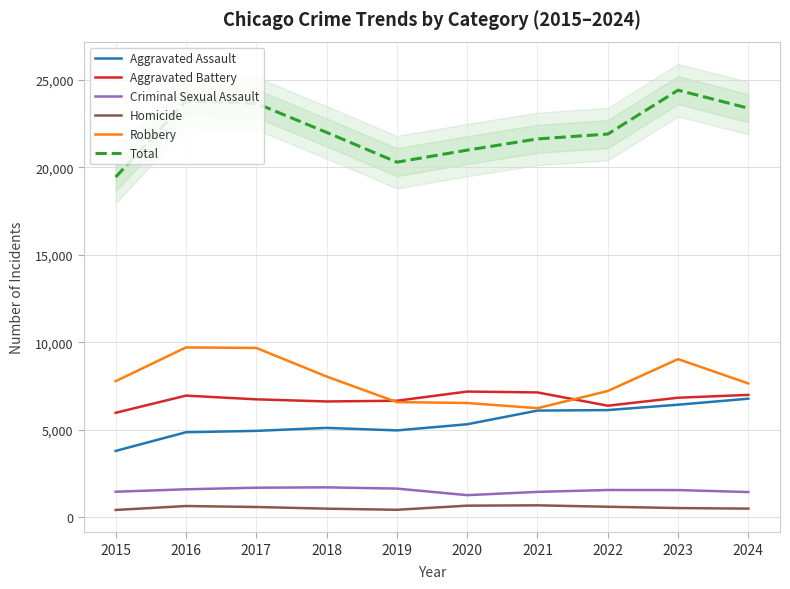

What are all the series names shown in the legend?

Aggravated Assault, Aggravated Battery, Criminal Sexual Assault, Homicide, Robbery, Total